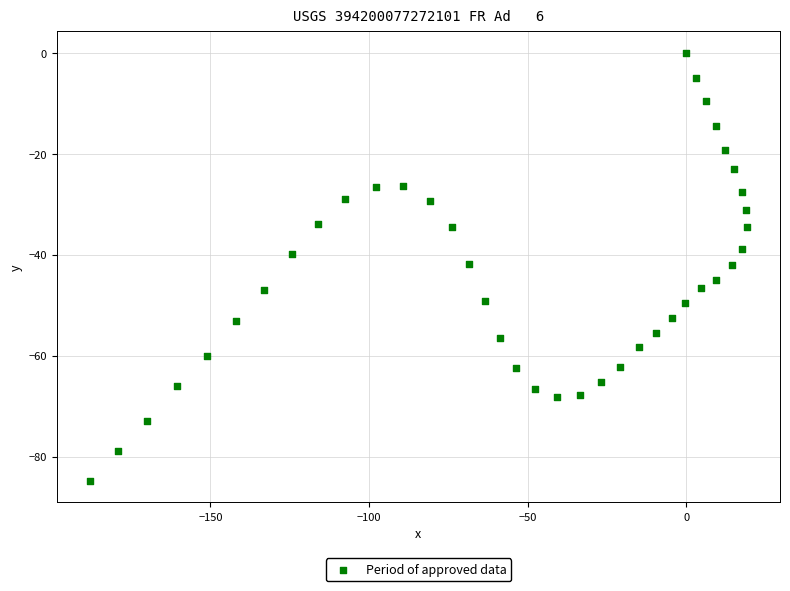

What is the range of Y values (max minus min)?

84.8